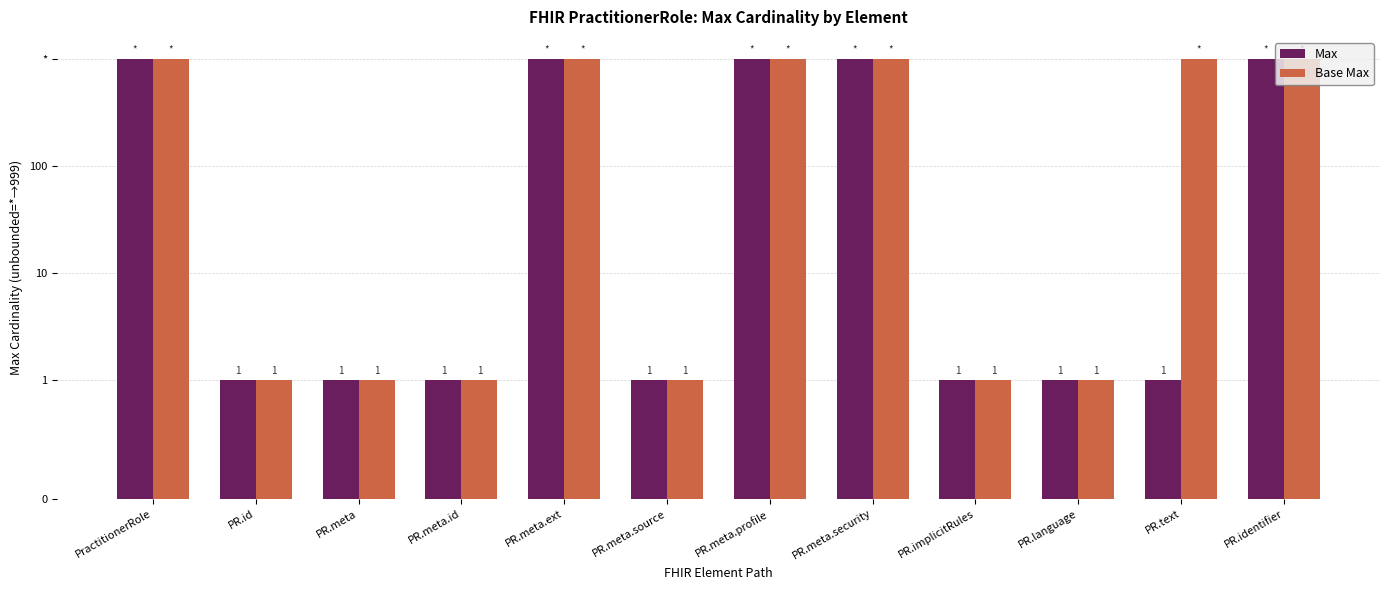

Read the Max value at PR.meta.security, to the nearest 100.

1000